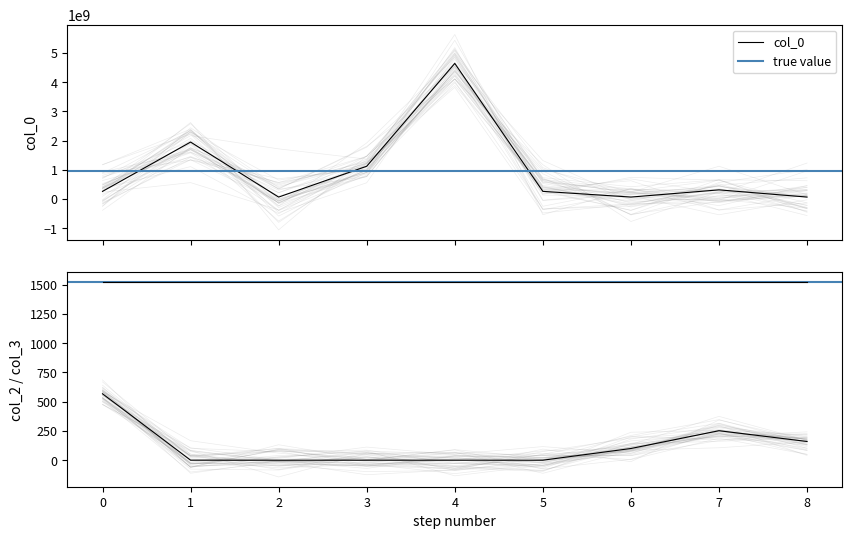

Which series has the widest spread of values?

col_0